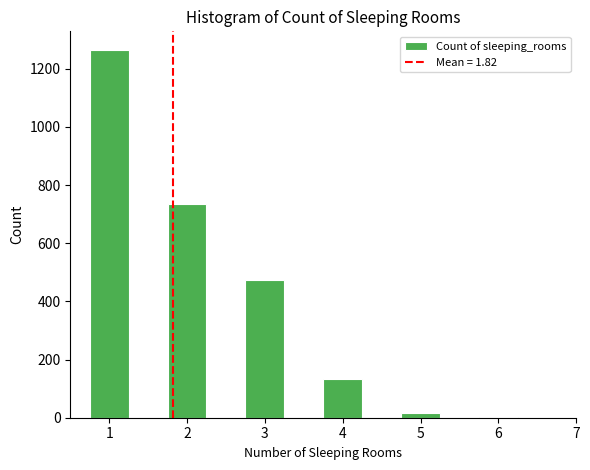

Which range on the x-axis has the tallest bar?

0.75 to 1.25